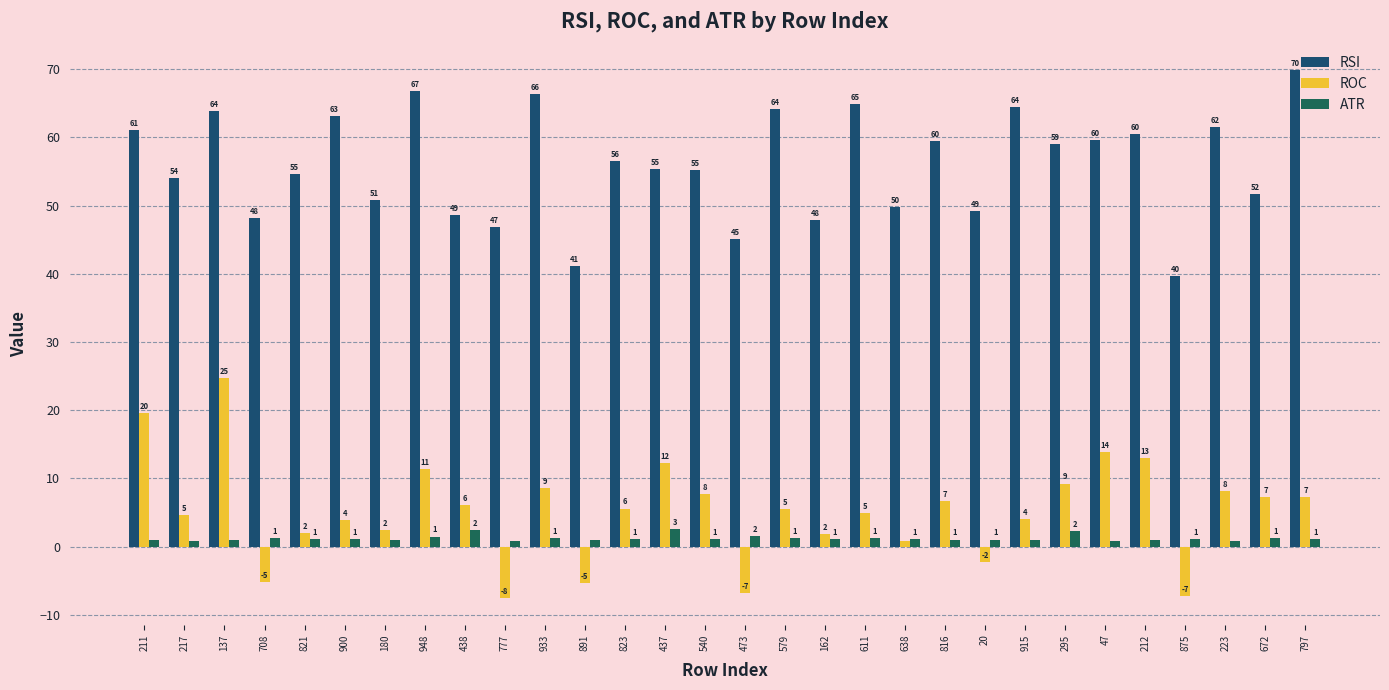

At which label does RSI first exceed 56?

211